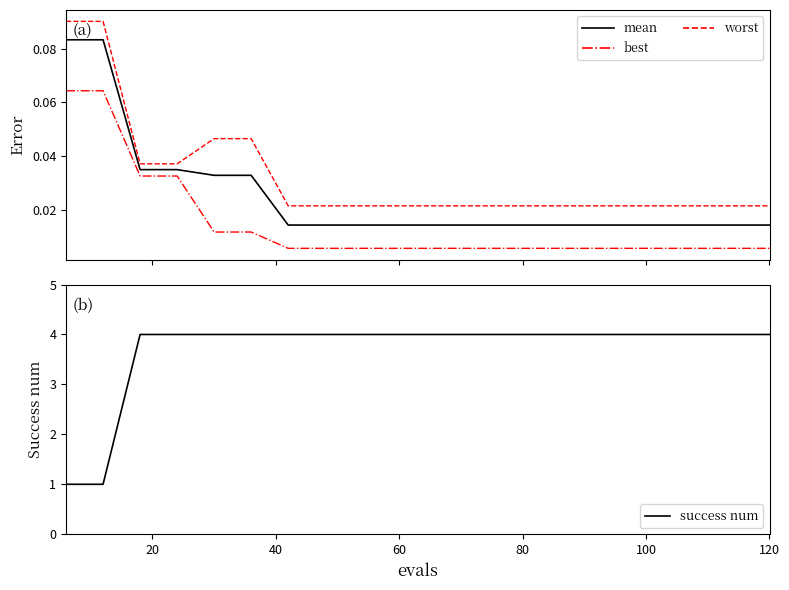

True or false: mean and success num cross at least once.

False